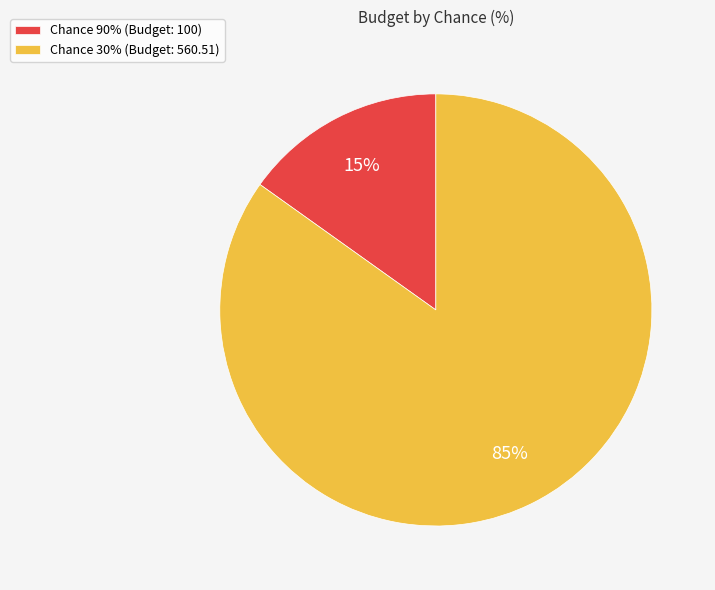

The Chance 90% (Budget: 100) slice represents 10% of the pie. True or false?

False